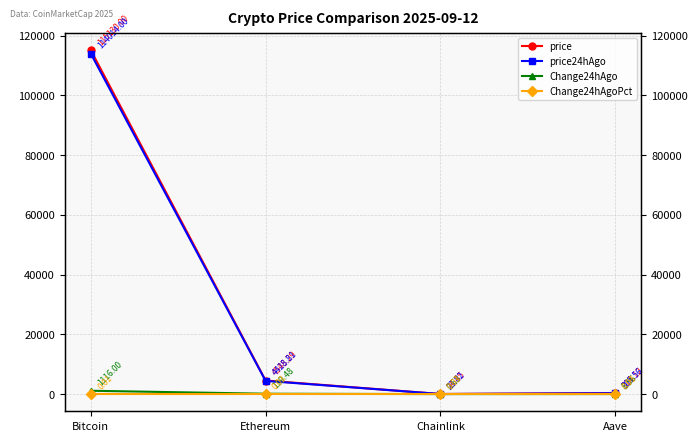

Rank the series at Ethereum from highest to lowest value.

price, price24hAgo, Change24hAgo, Change24hAgoPct